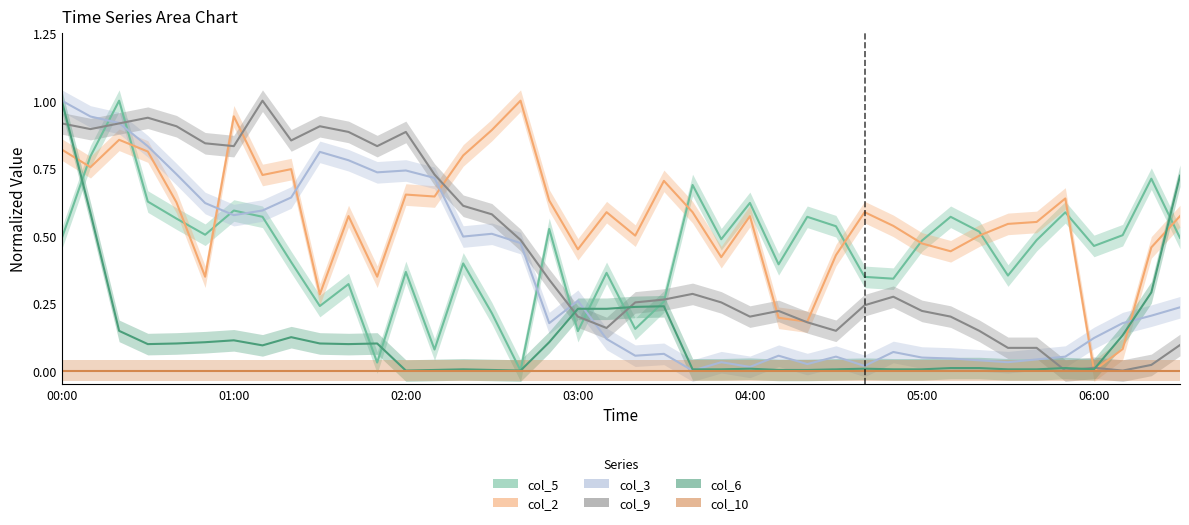

What is the sum of all col_9 values?

17.9